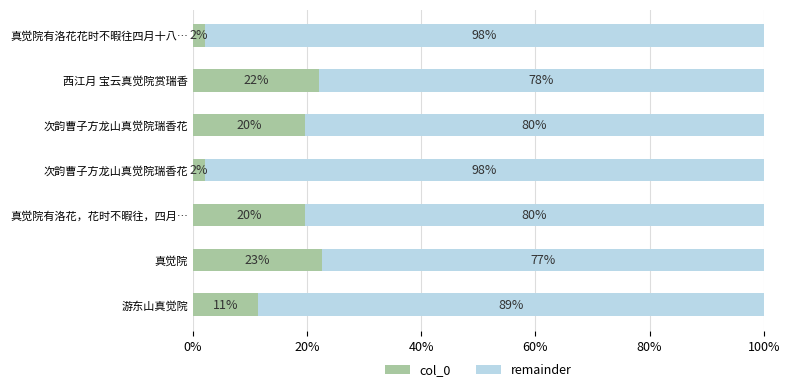

What are all the series names shown in the legend?

col_0, remainder